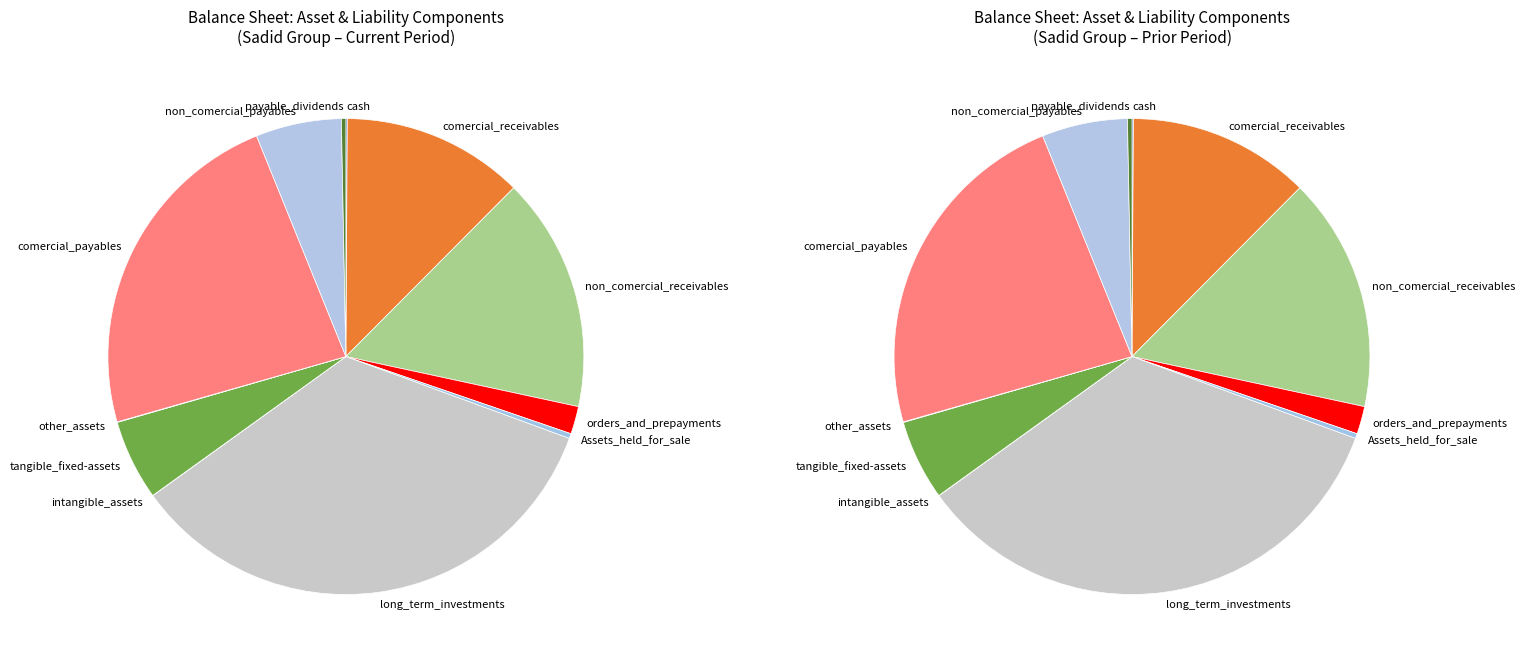

Does orders_and_prepayments represent more than half of the total?

No